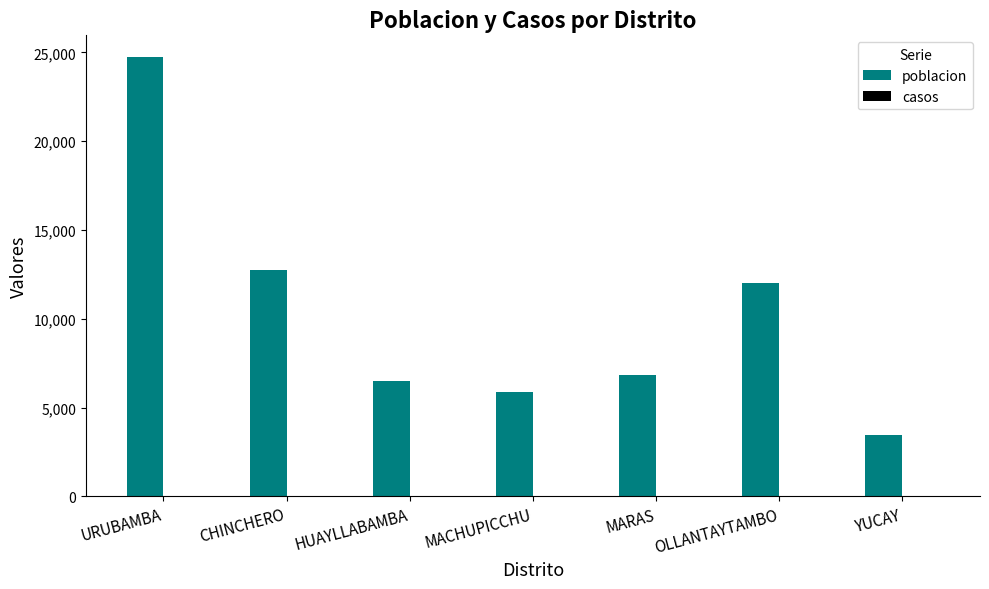

What is the label of the 3rd bar from the left?

HUAYLLABAMBA